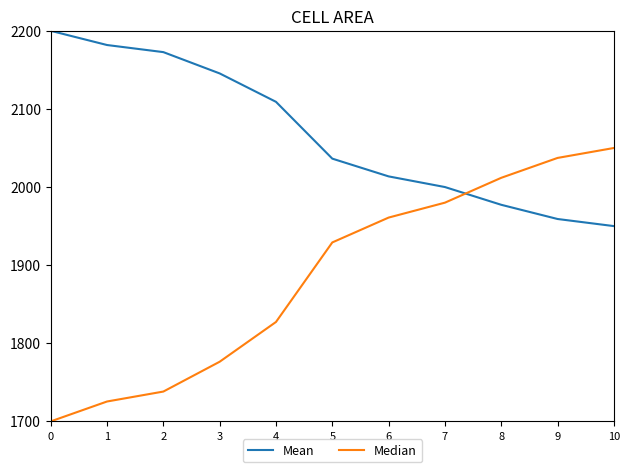

What is the difference between the Median values at 9 and 4?

210.0